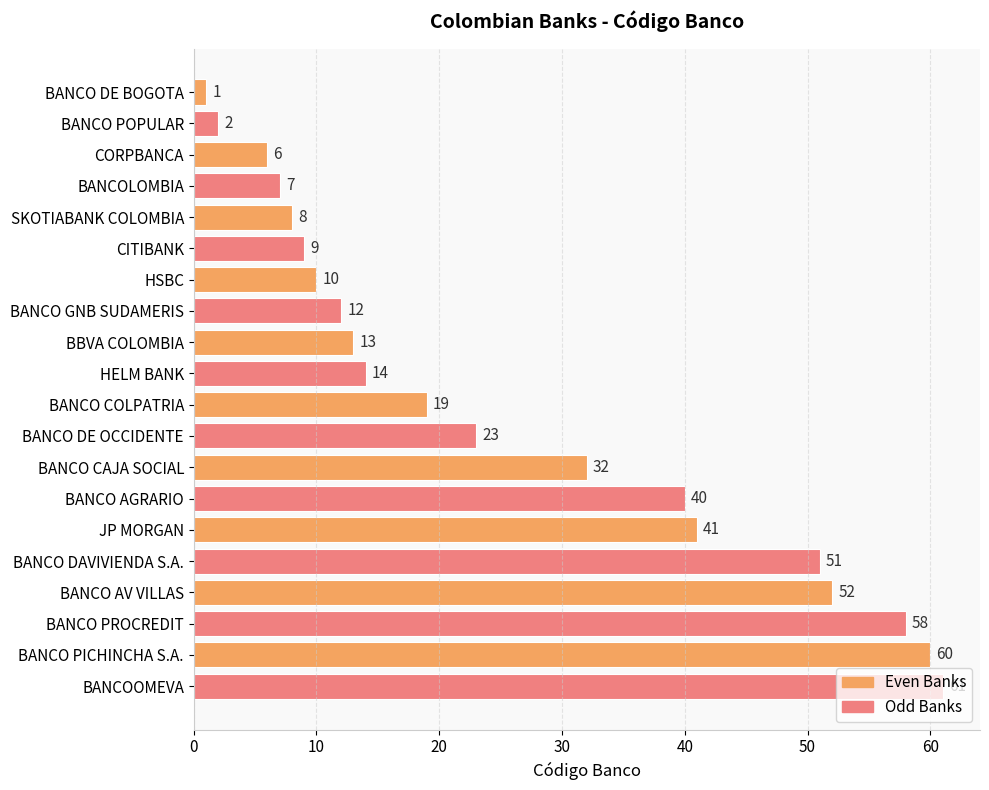

What is the approximate value at BANCO AGRARIO, to the nearest 10?

40